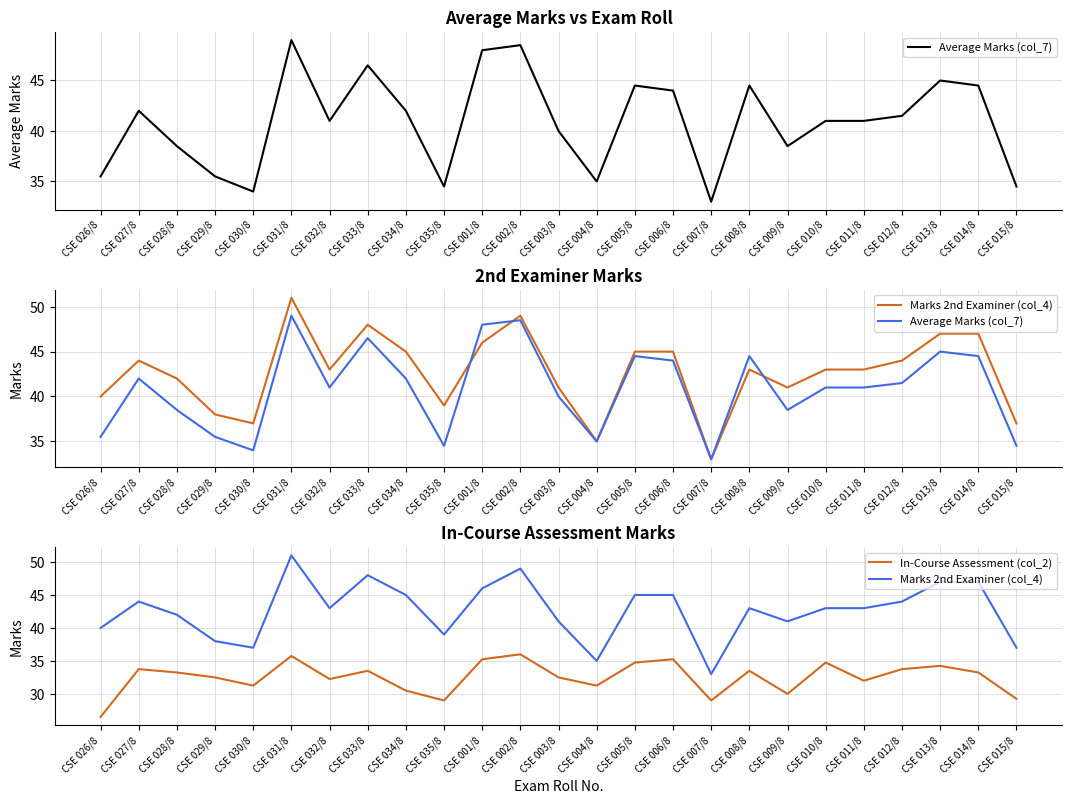

True or false: Average Marks (col_7) and In-Course Assessment (col_2) intersect in this chart.

False